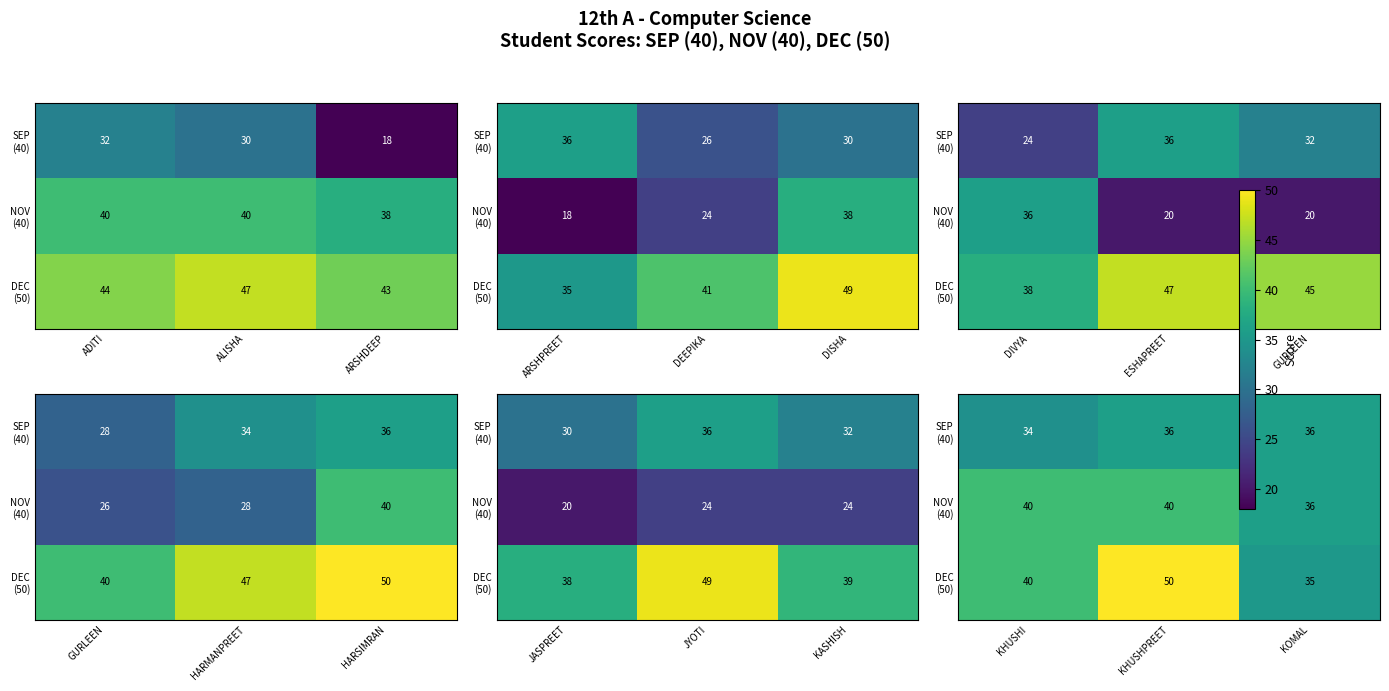

True or false: DEC (50) has a value of 25 at KHUSHI.

False